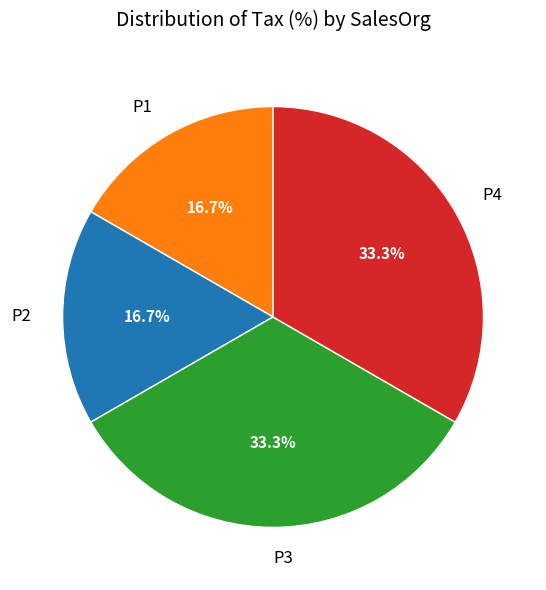

Is P4 the majority of the pie?

No